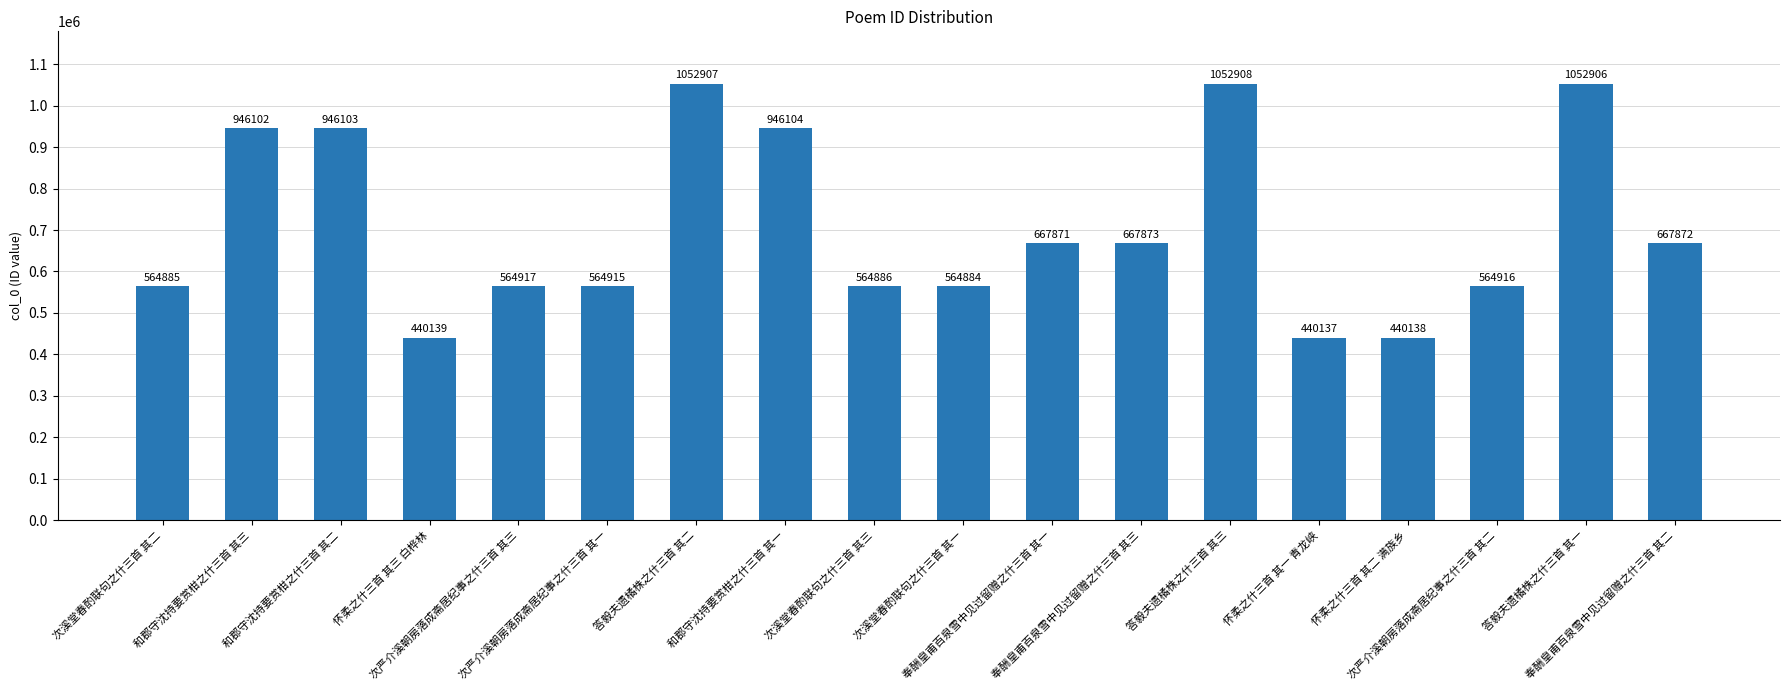

What is the change in value from 和郡守沈持要赏柑之什三首 其二 to 奉酬皇甫百泉雪中见过留赠之什三首 其一?

-278232